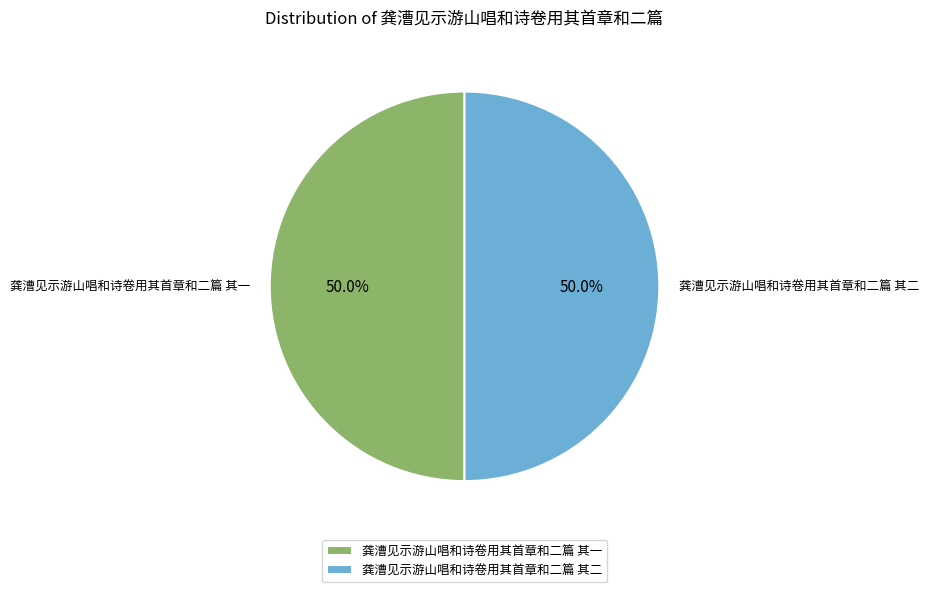

What is the ratio of the value at 龚漕见示游山唱和诗卷用其首章和二篇 其二 to the value at 龚漕见示游山唱和诗卷用其首章和二篇 其一?

1.0